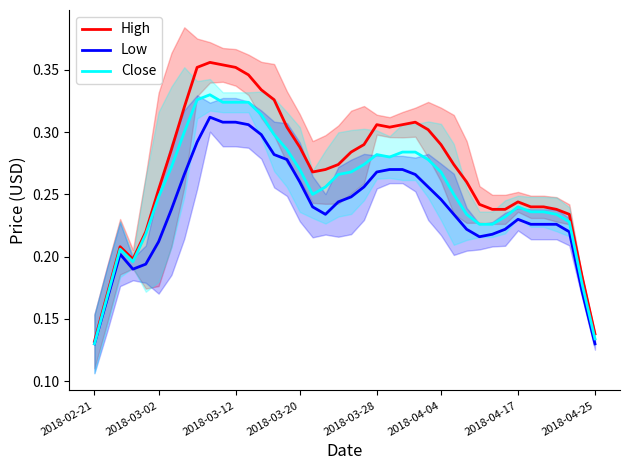

Rank the series by their maximum value, from highest to lowest.

High, Close, Low